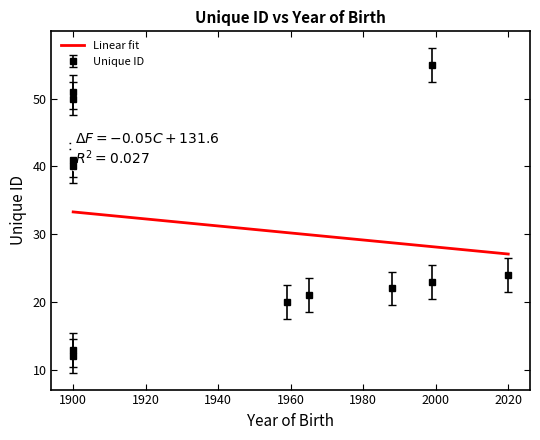

Does the chart have visible grid lines?

No